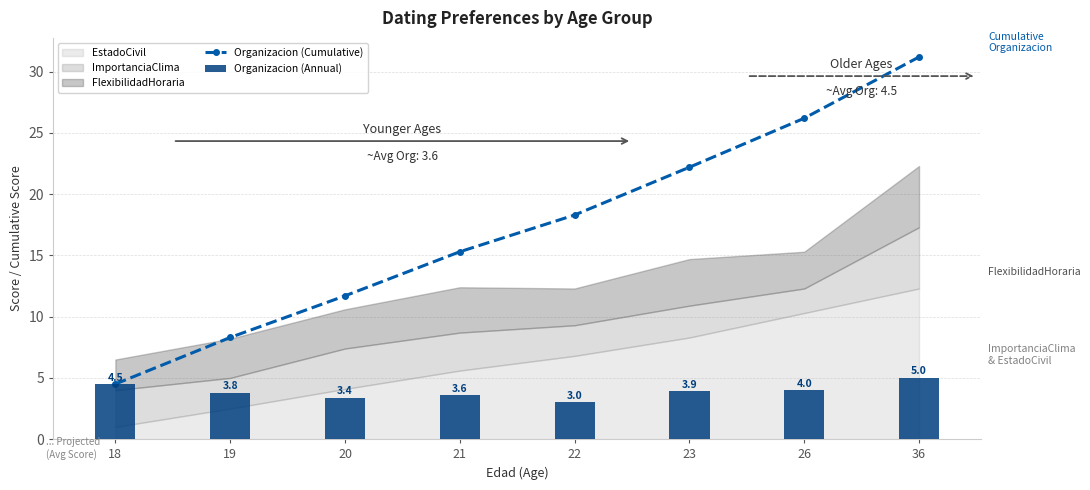

True or false: Organizacion (Cumulative) has a value of 9.1 at 26.

False